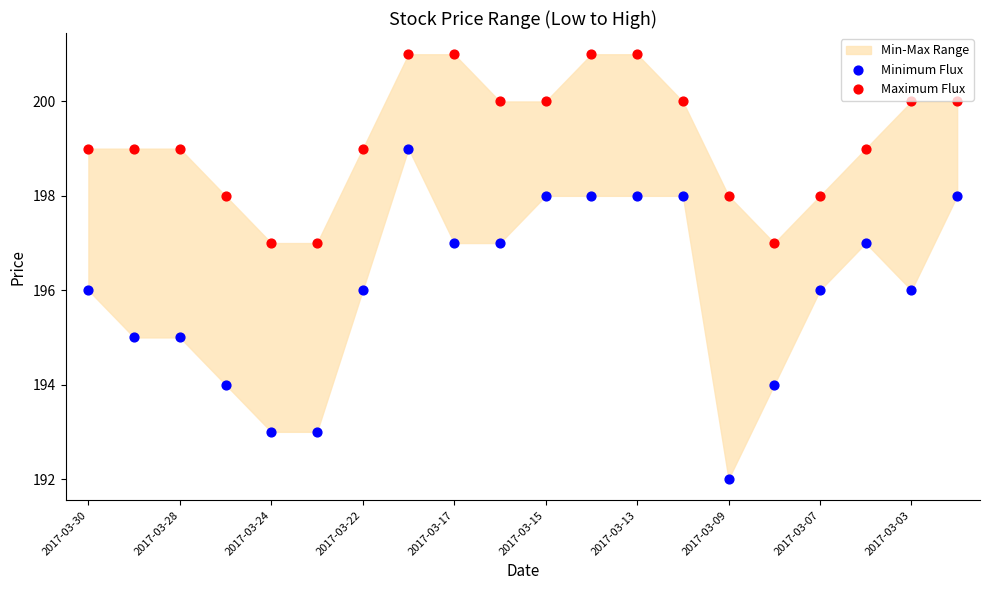

Which series reaches the minimum Y coordinate?

Minimum Flux